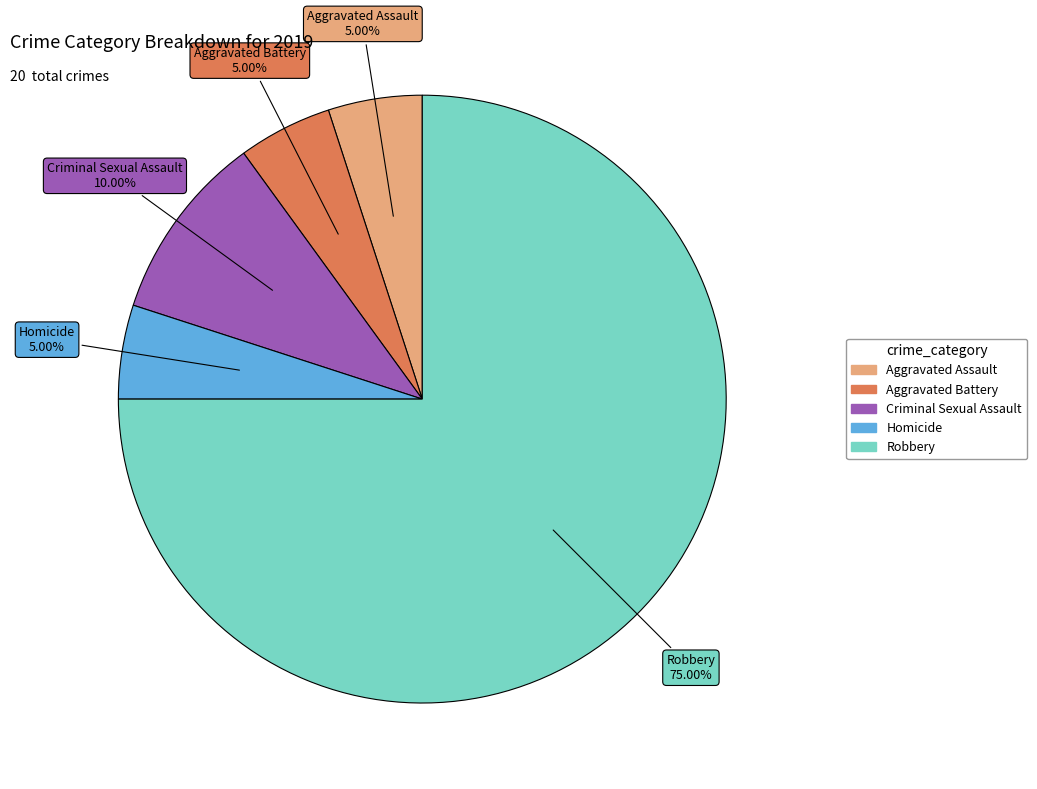

To the nearest percent, what percentage of the pie is Robbery?

75%